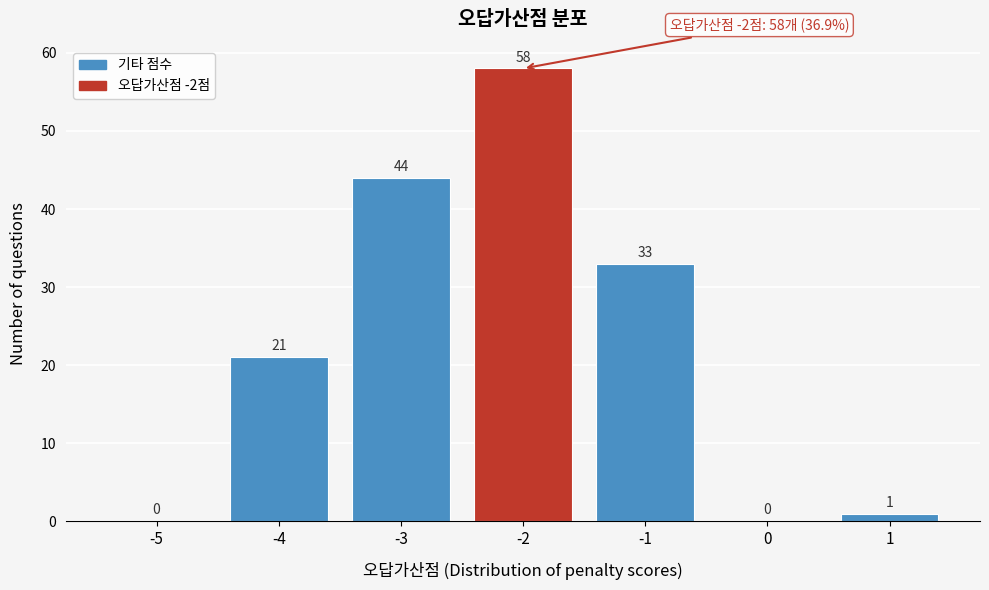

Reading left to right, transcribe all the data shown in this chart.

-5=0	-4=21	-3=44	-2=58	-1=33	0=0	1=1